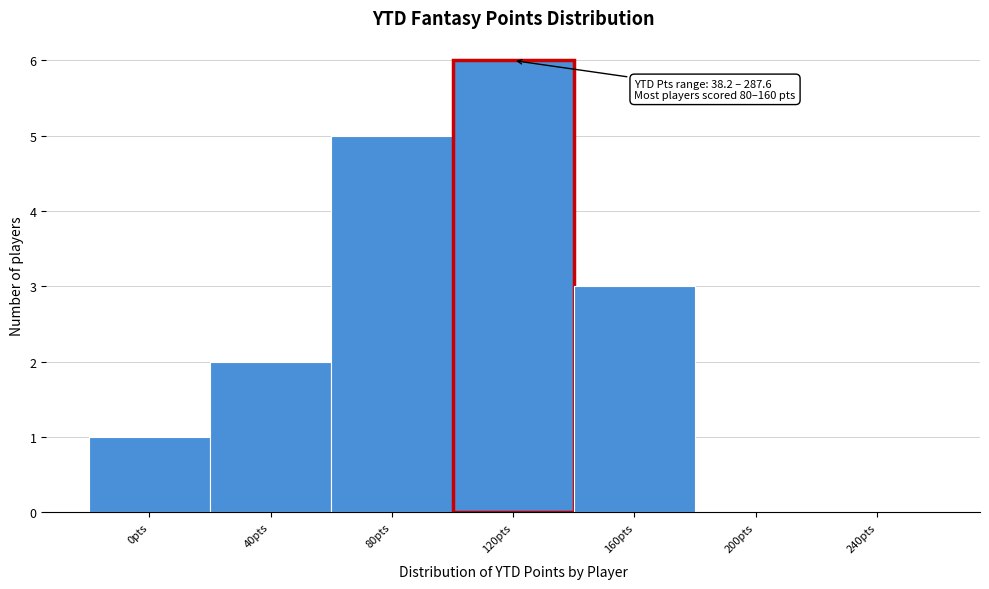

Reading left to right, transcribe all the data shown in this chart.

0pts=1	40pts=2	80pts=5	120pts=6	160pts=3	200pts=0	240pts=0